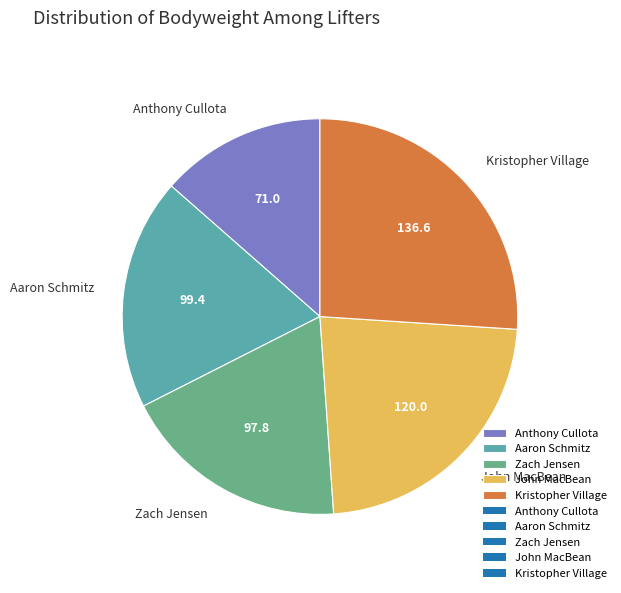

Is there a majority slice in this chart?

No